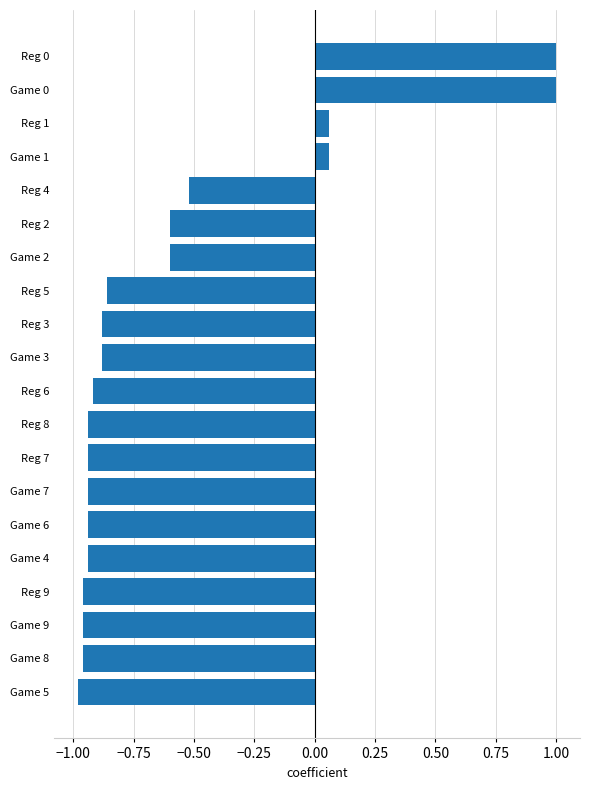

Is it true that the value at Reg 6 is -0.9?

True